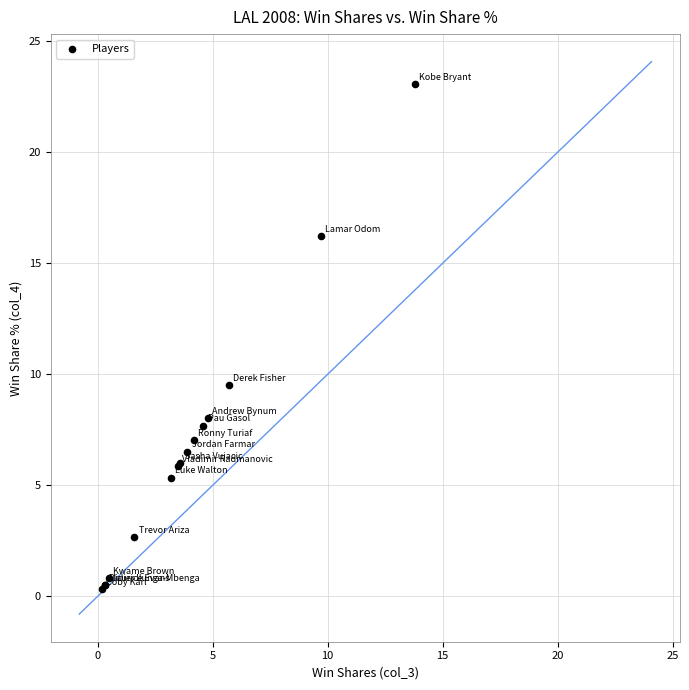

What Y value in the scatter plot is closest to 11?

9.5